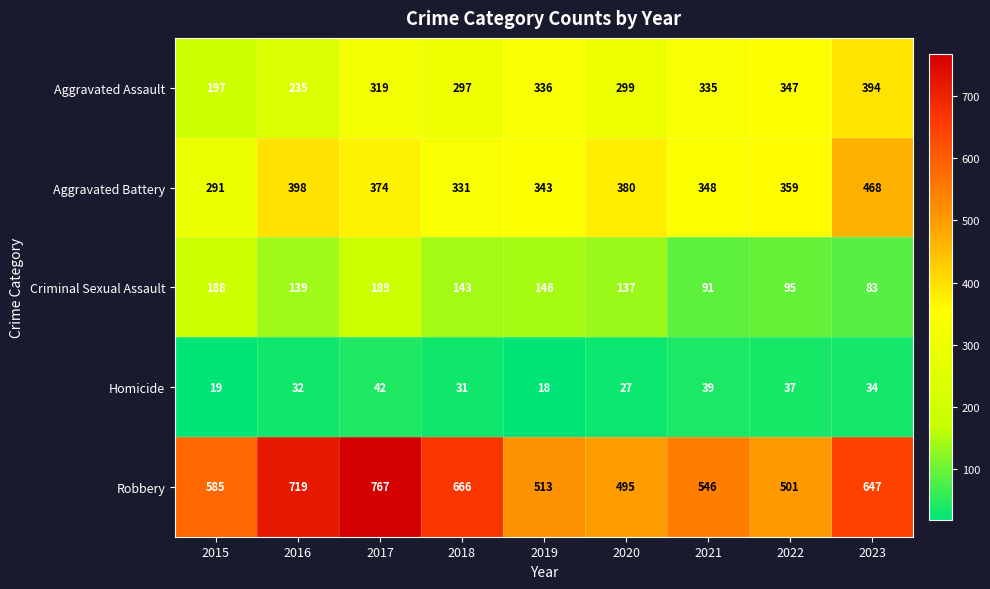

At which category is the sum across all series the highest?

2017